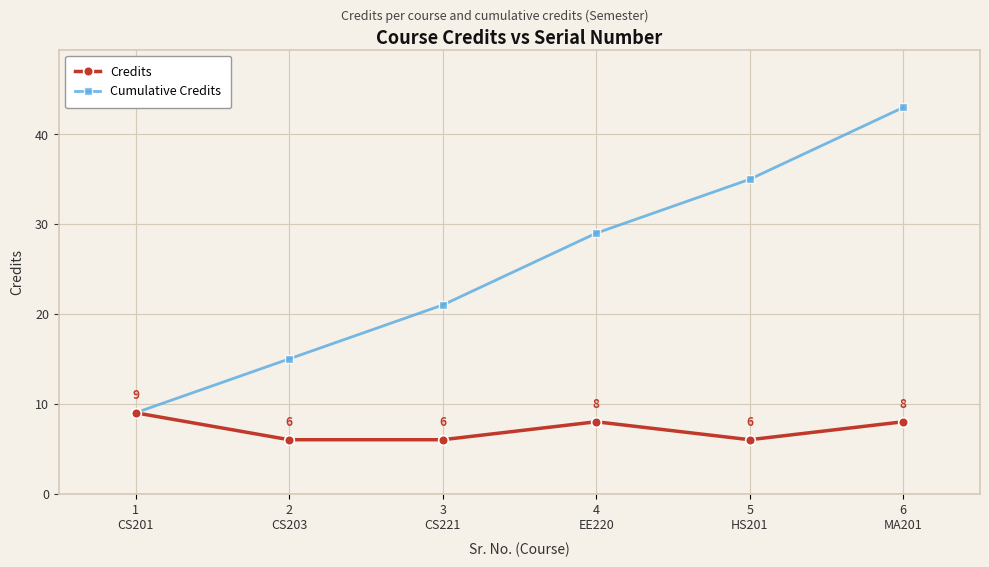

What is the label of the 2nd point from the right?

5
HS201